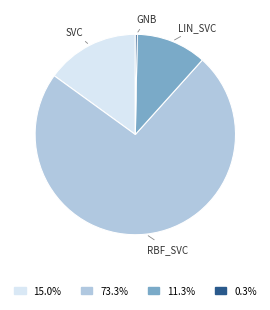

Is there any slice that represents more than half of the pie?

Yes